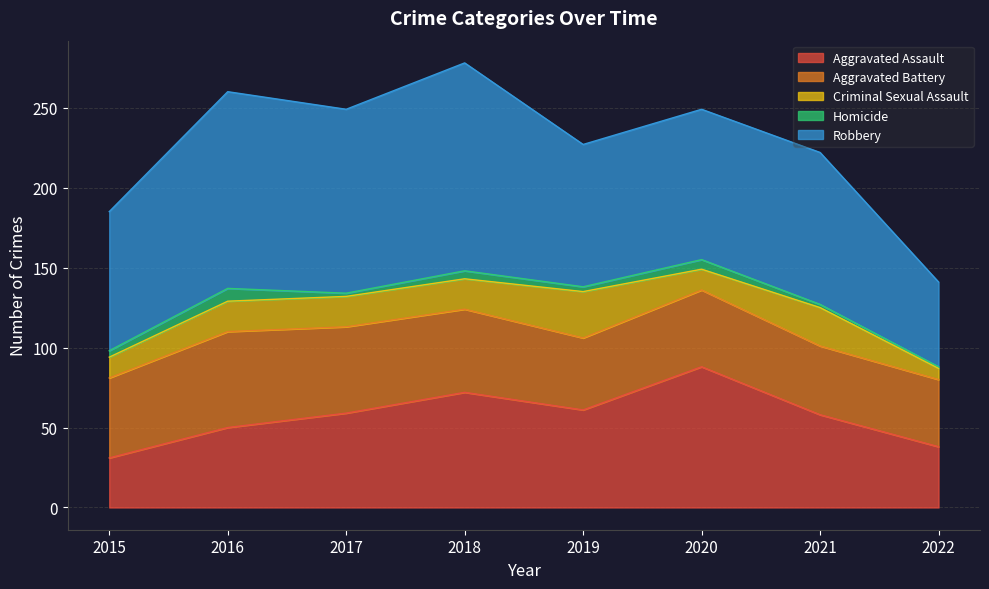

What is the difference between the second highest and second lowest values in the Aggravated Battery series?

11